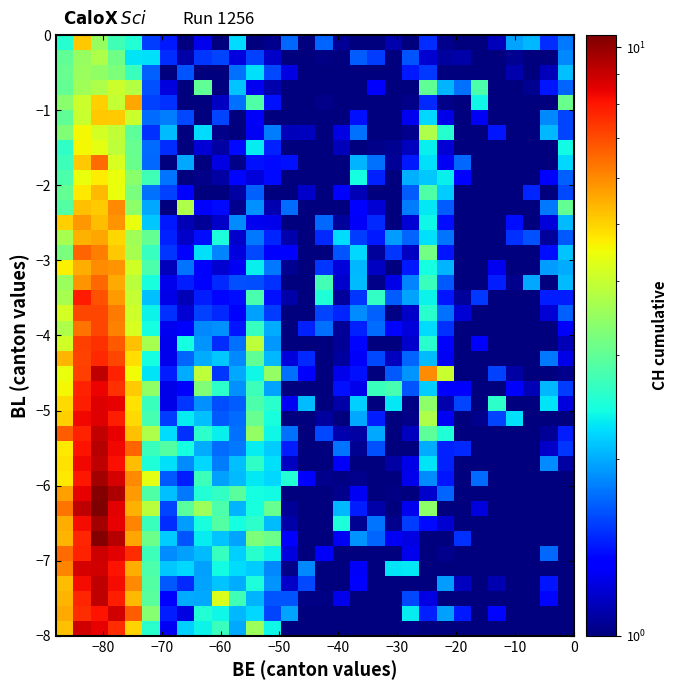

Count the number of data series in this chart.

40